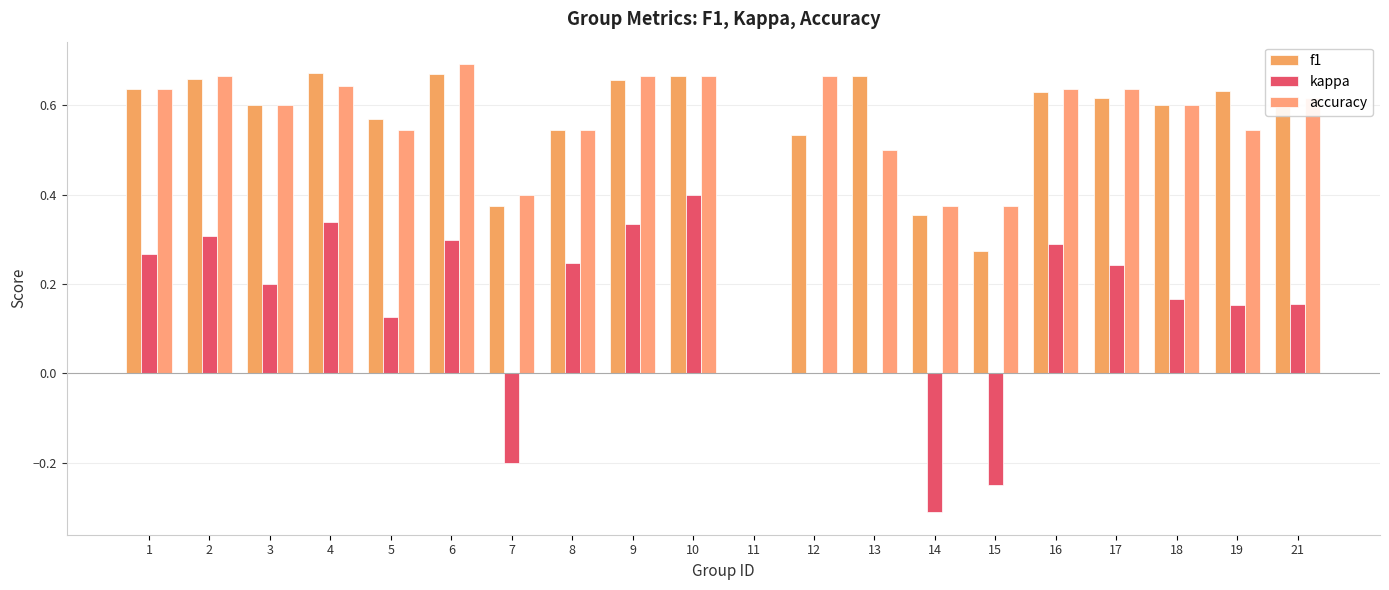

Count the number of categories in the chart.

20